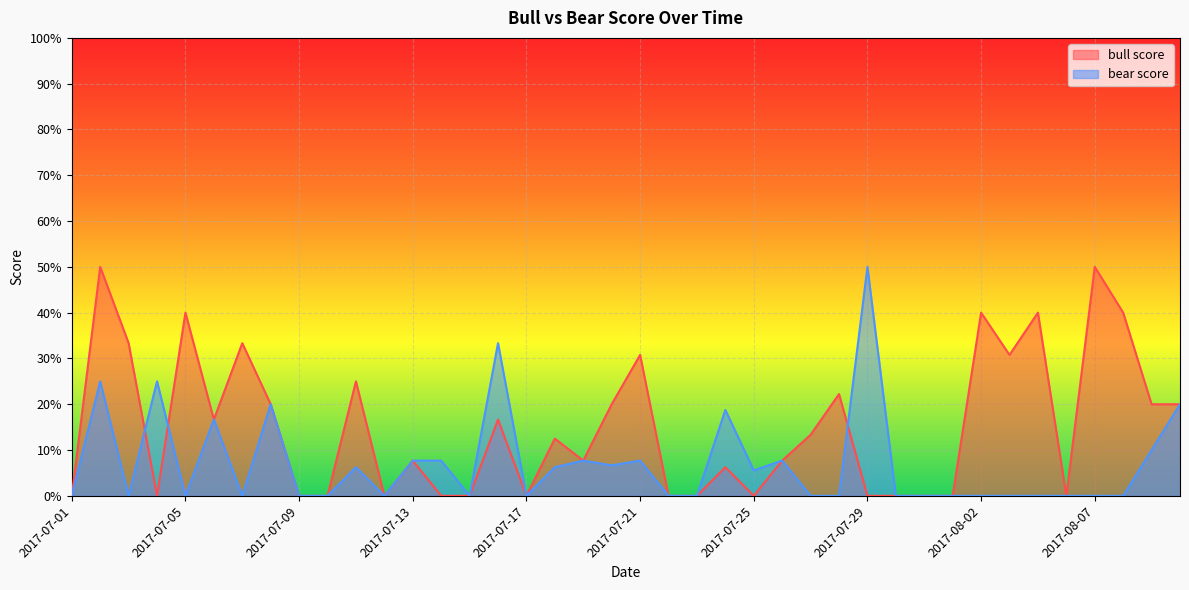

Does the chart display data point markers on the line(s)?

No